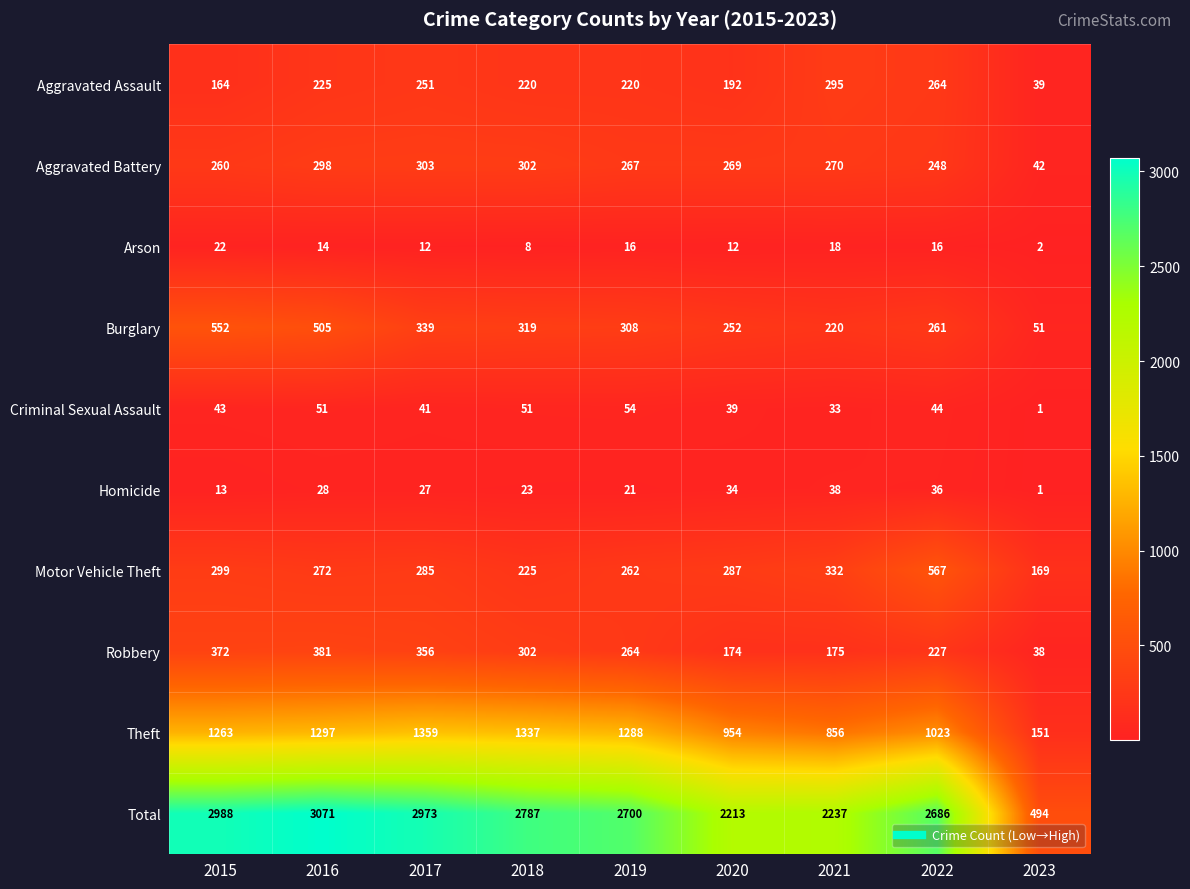

What is the sum of all Total values?

22149